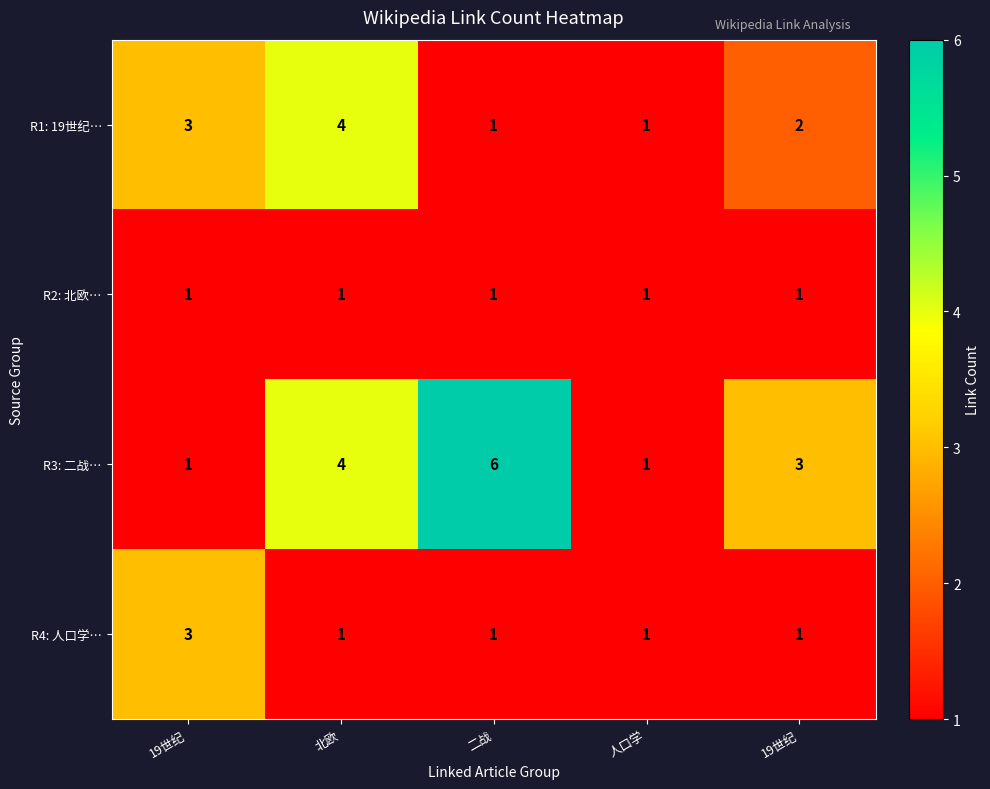

How many values in the R4: 人口学… series exceed 1?

1